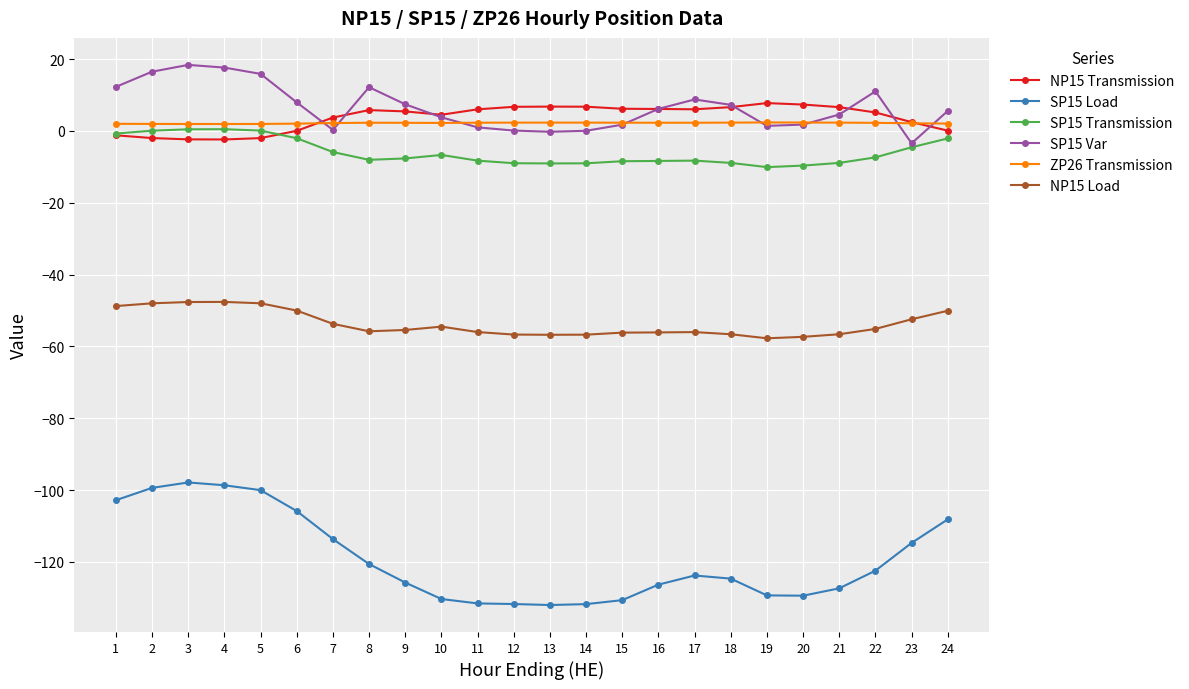

What is the greatest value displayed?

18.4